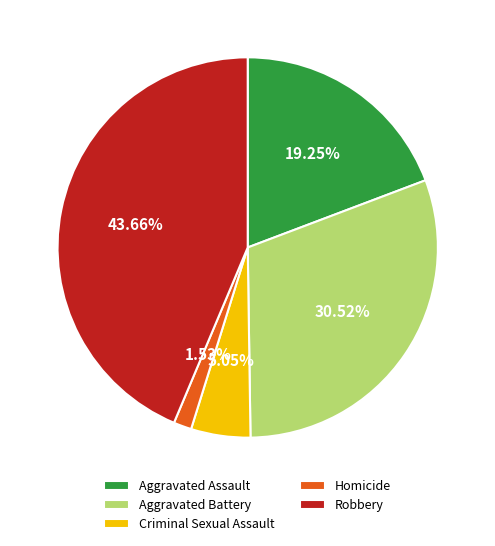

To the nearest percent, what portion does Homicide represent?

2%